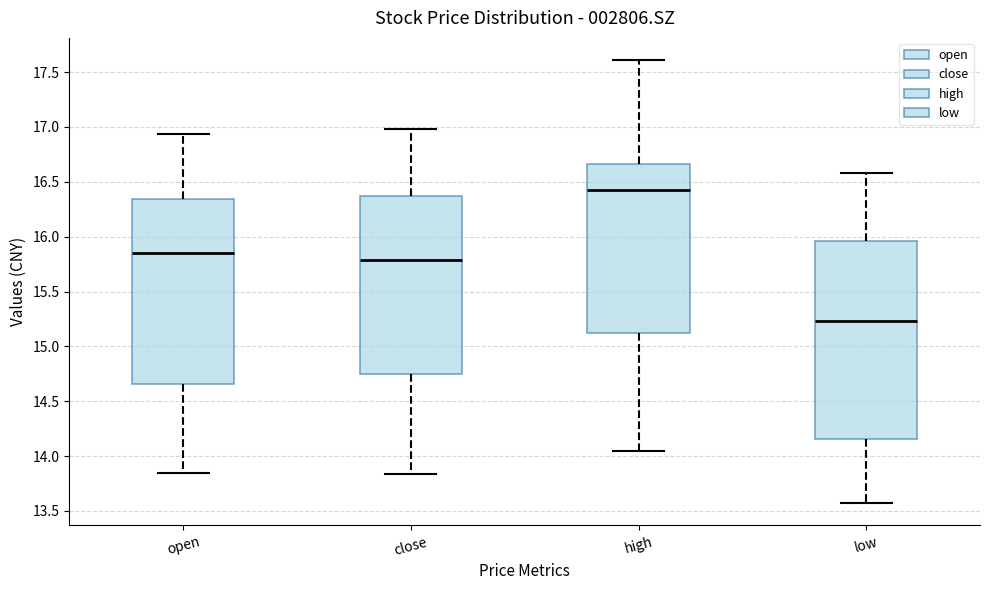

Which box is the tallest, from its lower edge to its upper edge?

low